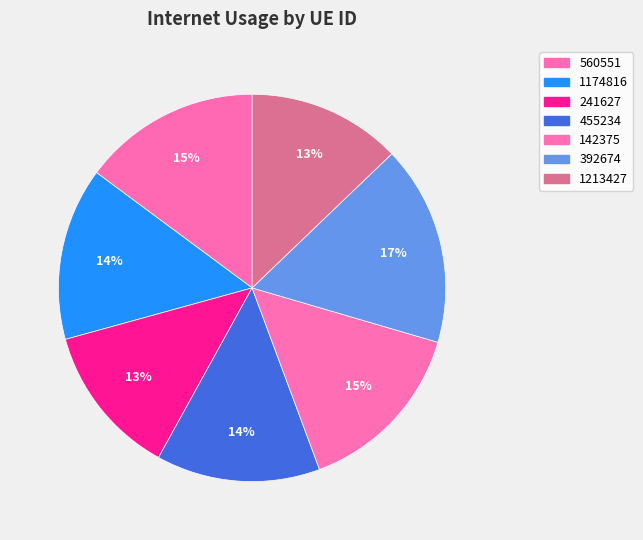

What percentage is NOT represented by 392674?

83.3%